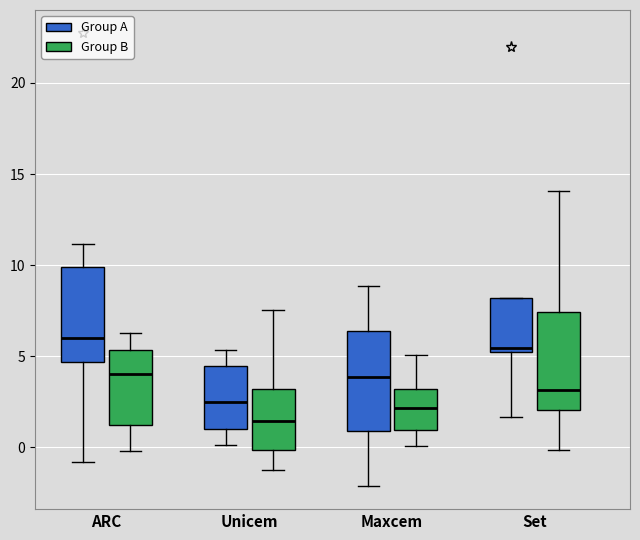

Which box has the lowest median line?

Unicem (Group B)